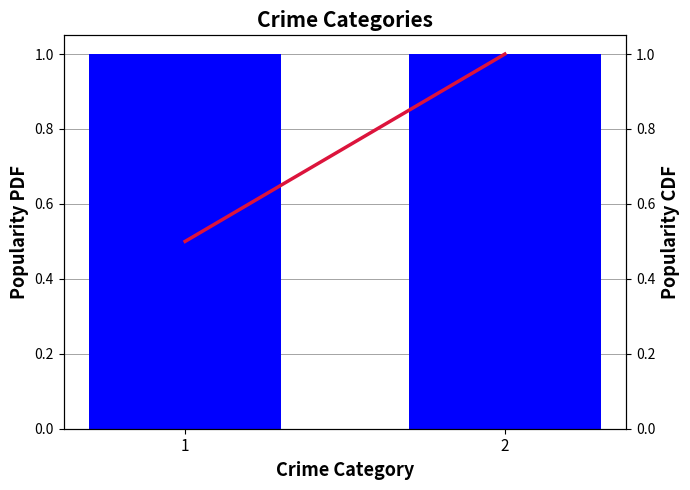

Reading left to right, transcribe all the data shown in this chart.

1=0.5	2=1.0